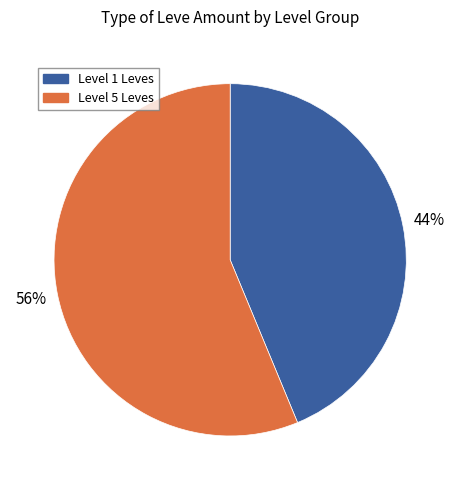

Rank the categories by value from highest to lowest.

Level 5 Leves, Level 1 Leves